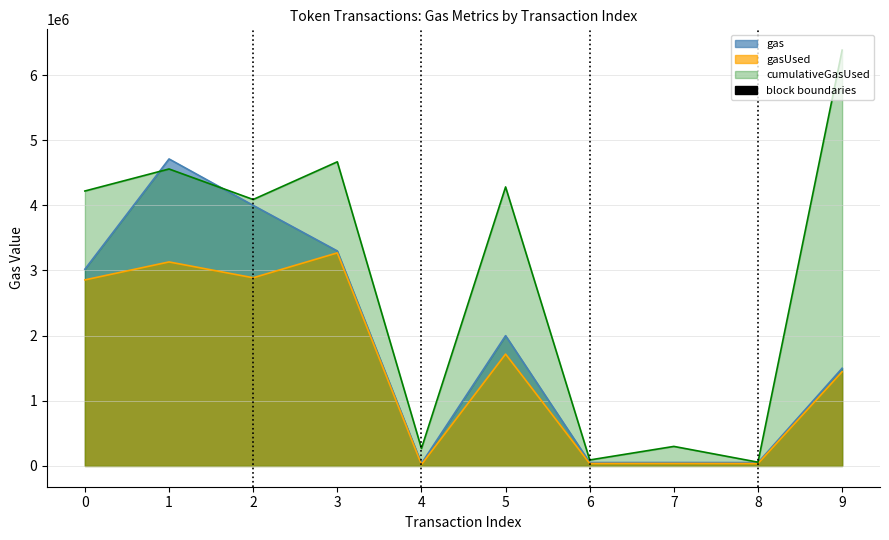

Reading left to right, what are all the values shown in this chart?

gas: 0=3020000	1=4712388	2=4000000	3=3300000	4=37222	5=2000000	6=52222	7=52555	8=51701	9=1500000
gasUsed: 0=2855877	1=3131371	2=2888481	3=3270524	4=22222	5=1717027	6=37222	7=37555	8=36701	9=1446427
cumulativeGasUsed: 0=4220236	1=4558346	2=4089926	3=4668565	4=267857	5=4282708	6=91563	7=299697	8=57701	9=6382815